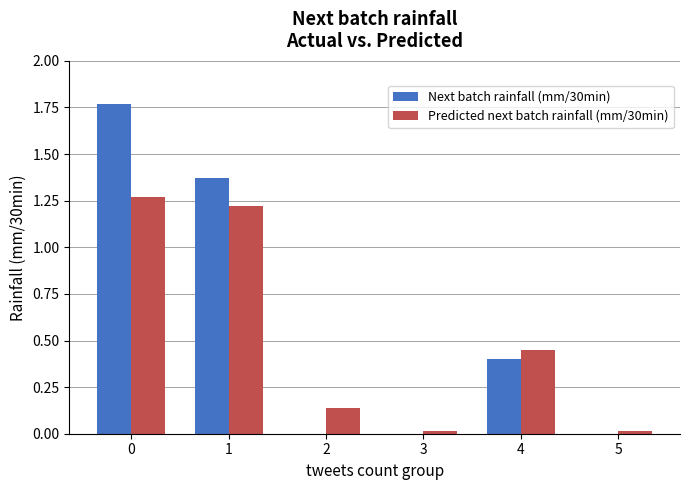

Which series has the widest spread of values?

Next batch rainfall (mm/30min)